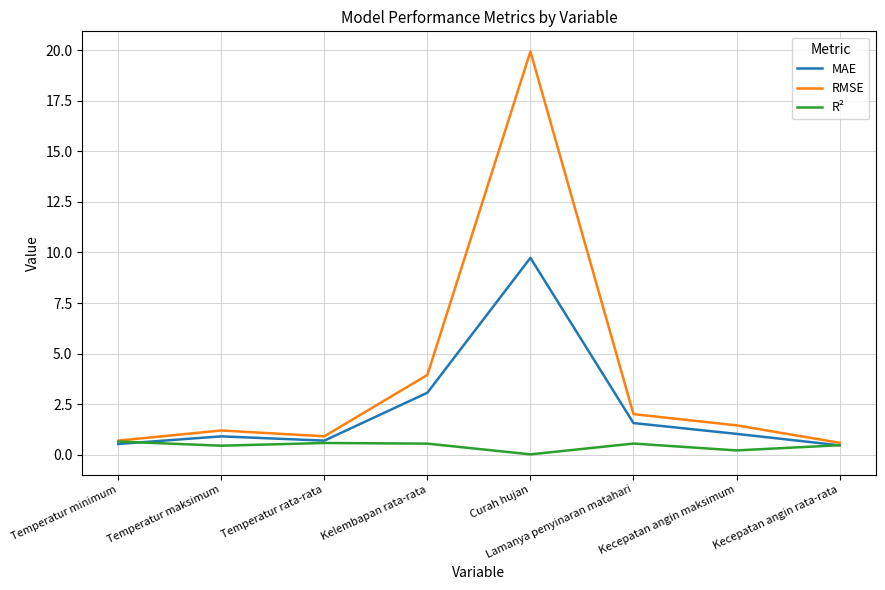

What is the maximum value for R²?

0.6